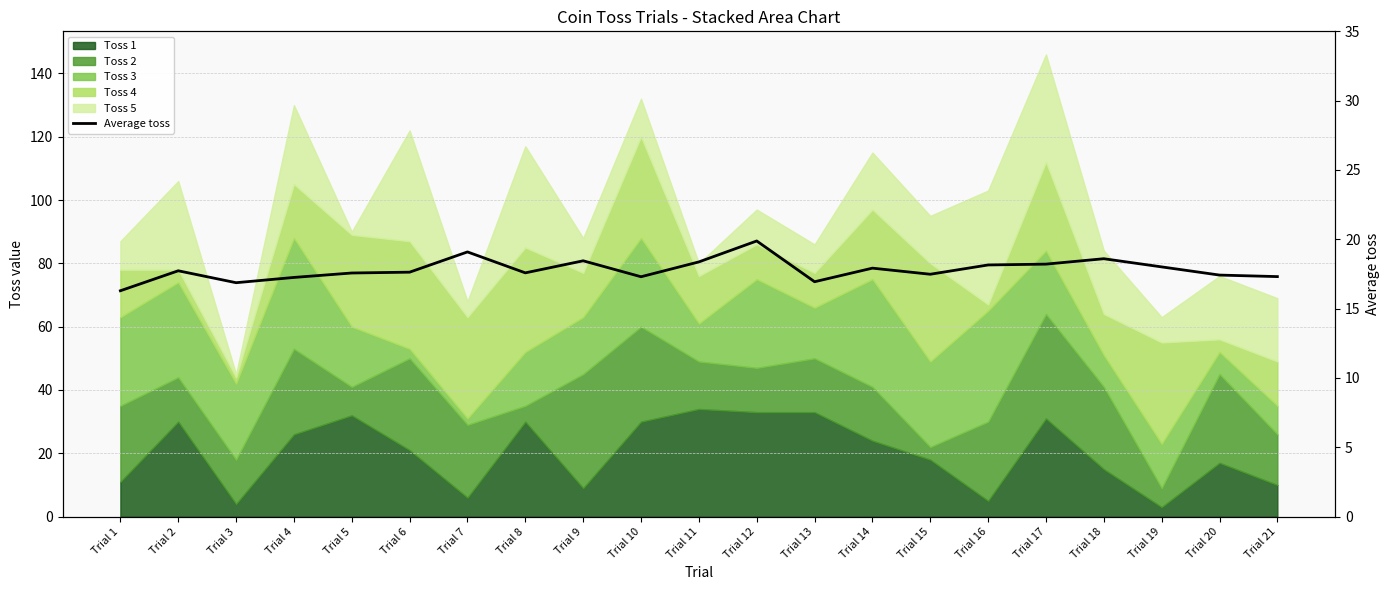

What is the ratio of the value at Trial 14 to the value at Trial 1?

1.1